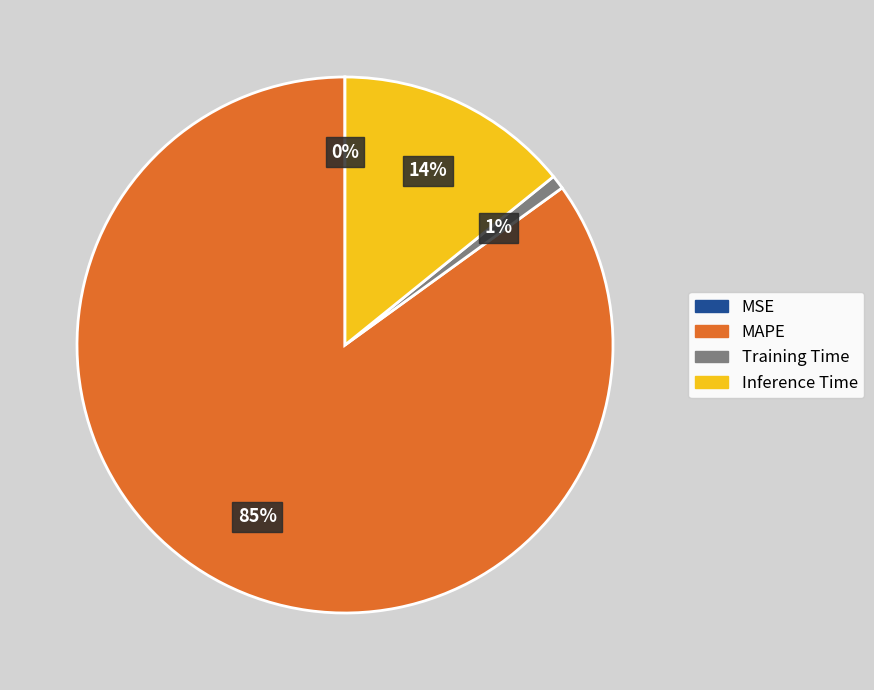

To the nearest percent, what portion does Inference Time represent?

14%